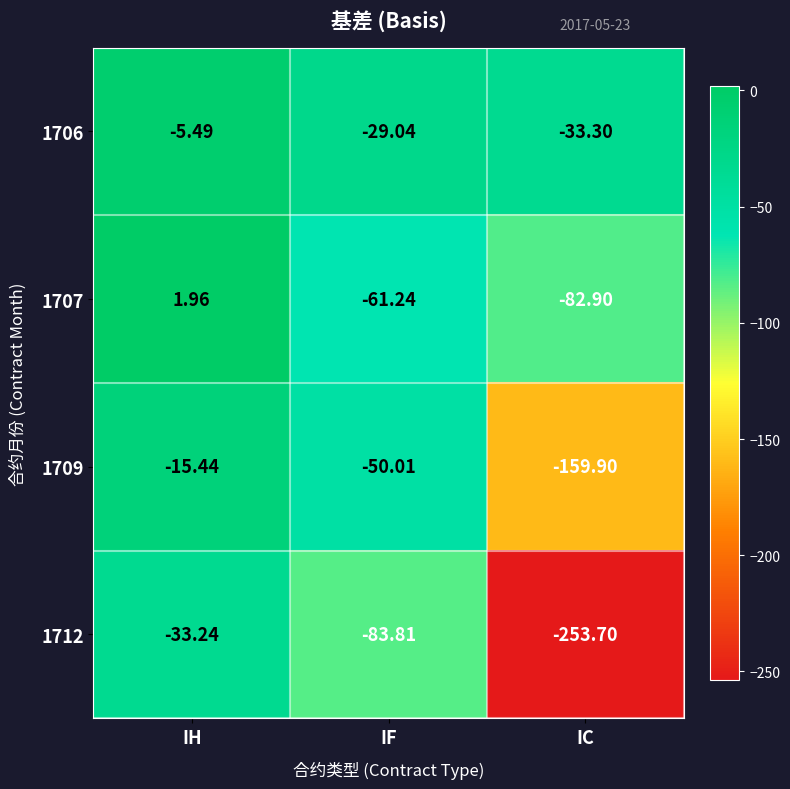

List the labels in order of 1709 value, smallest first.

IC, IF, IH